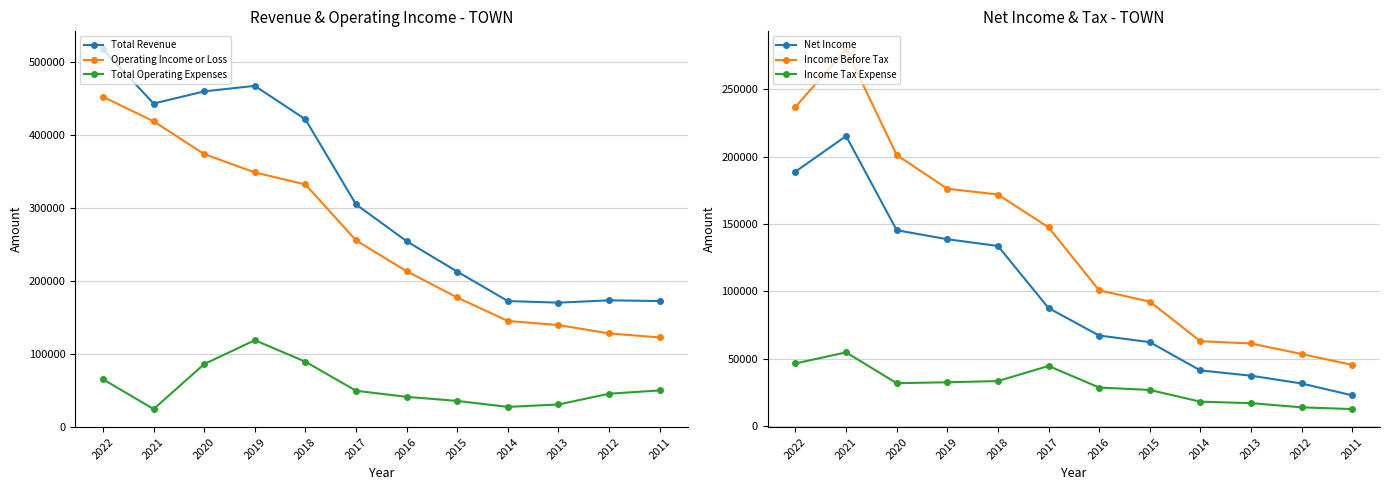

Reading left to right, what are all the values shown in this chart?

Total Revenue: 517900	443500	460200	467800	421800	305100	254600	212900	172500	170300	173500	172500
Operating Income or Loss: 452800	419100	374200	349000	332500	255700	213500	177400	145200	139600	128100	122600
Total Operating Expenses: 65200	24300	86000	118800	89300	49400	41100	35500	27300	30600	45400	49900
Net Income: 189000	215400	145500	138800	133800	87700	67300	62400	41400	37500	31700	22900
Income Before Tax: 237100	279800	201300	176300	172000	147600	100900	92500	63100	61400	53600	45500
Income Tax Expense: 46600	54800	31900	32600	33500	44700	28700	26900	18200	17100	14000	12700